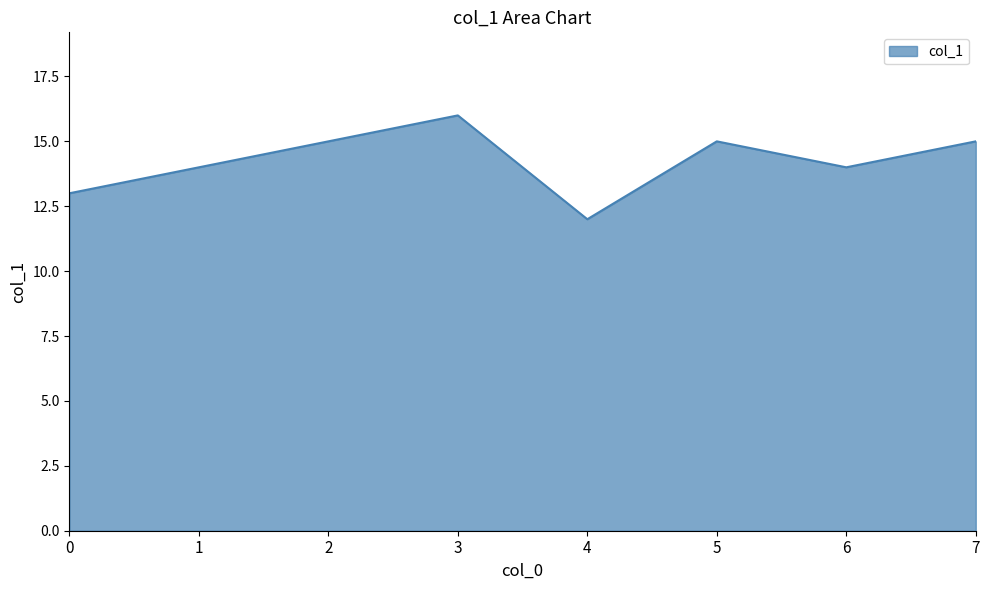

True or false: the data has more than 2 interior local peaks.

False